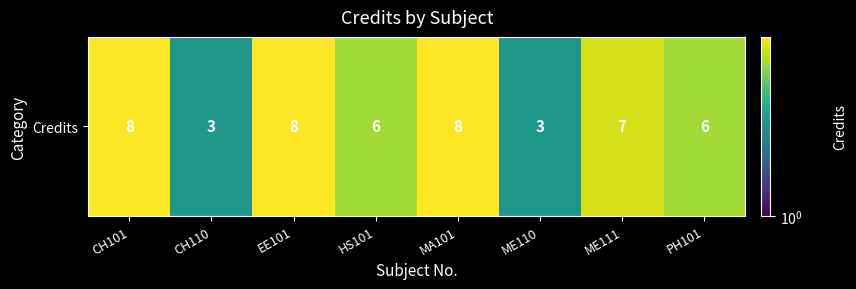

What is the ratio of the value at EE101 to the value at CH101?

1.0